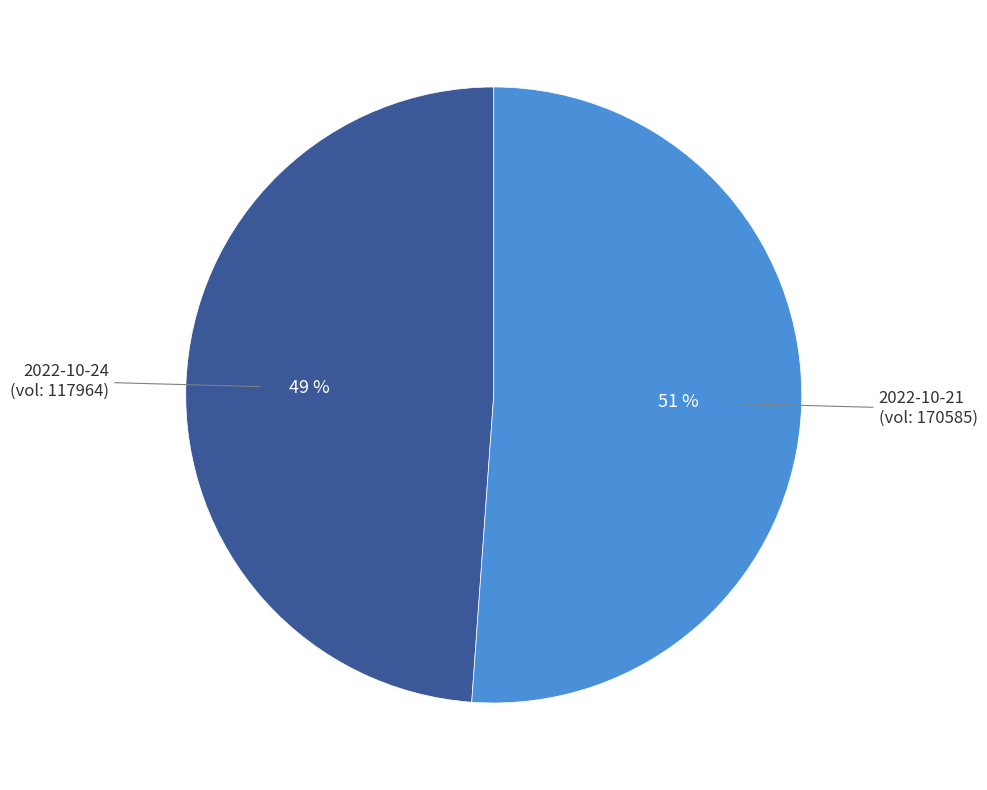

Does any single category account for the majority?

Yes